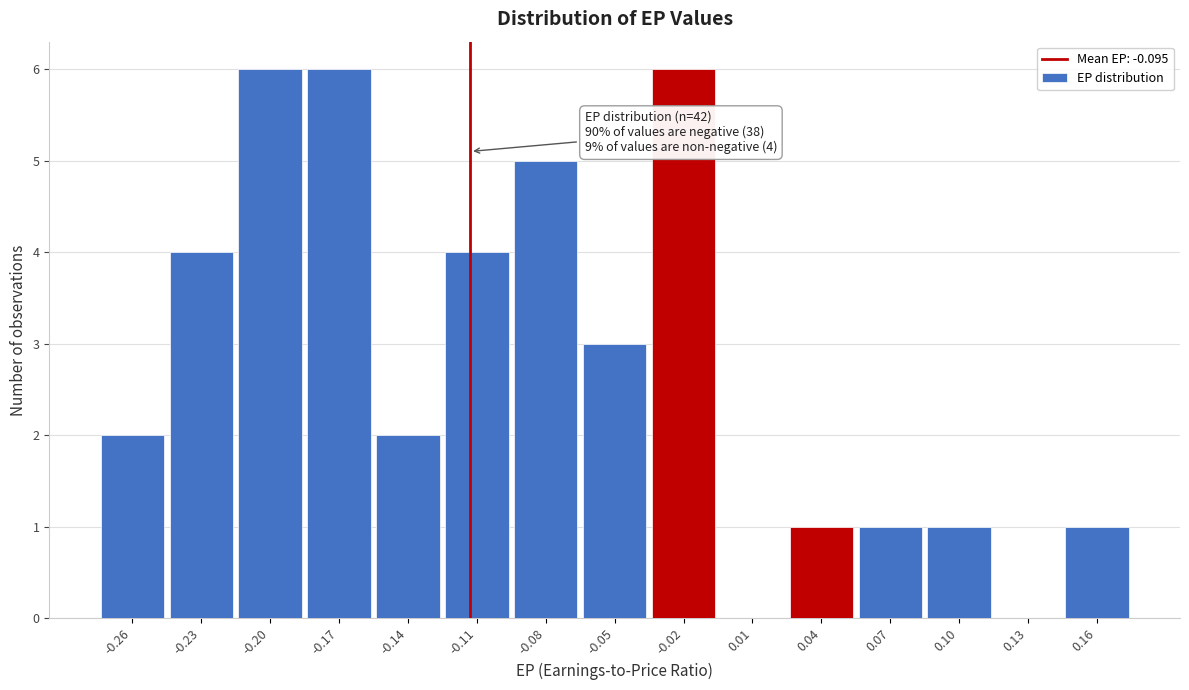

Reading left to right, list all the values displayed in this chart.

-0.26=2	-0.23=4	-0.20=6	-0.17=6	-0.14=2	-0.11=4	-0.08=5	-0.05=3	-0.02=6	0.01=0	0.04=1	0.07=1	0.10=1	0.13=0	0.16=1